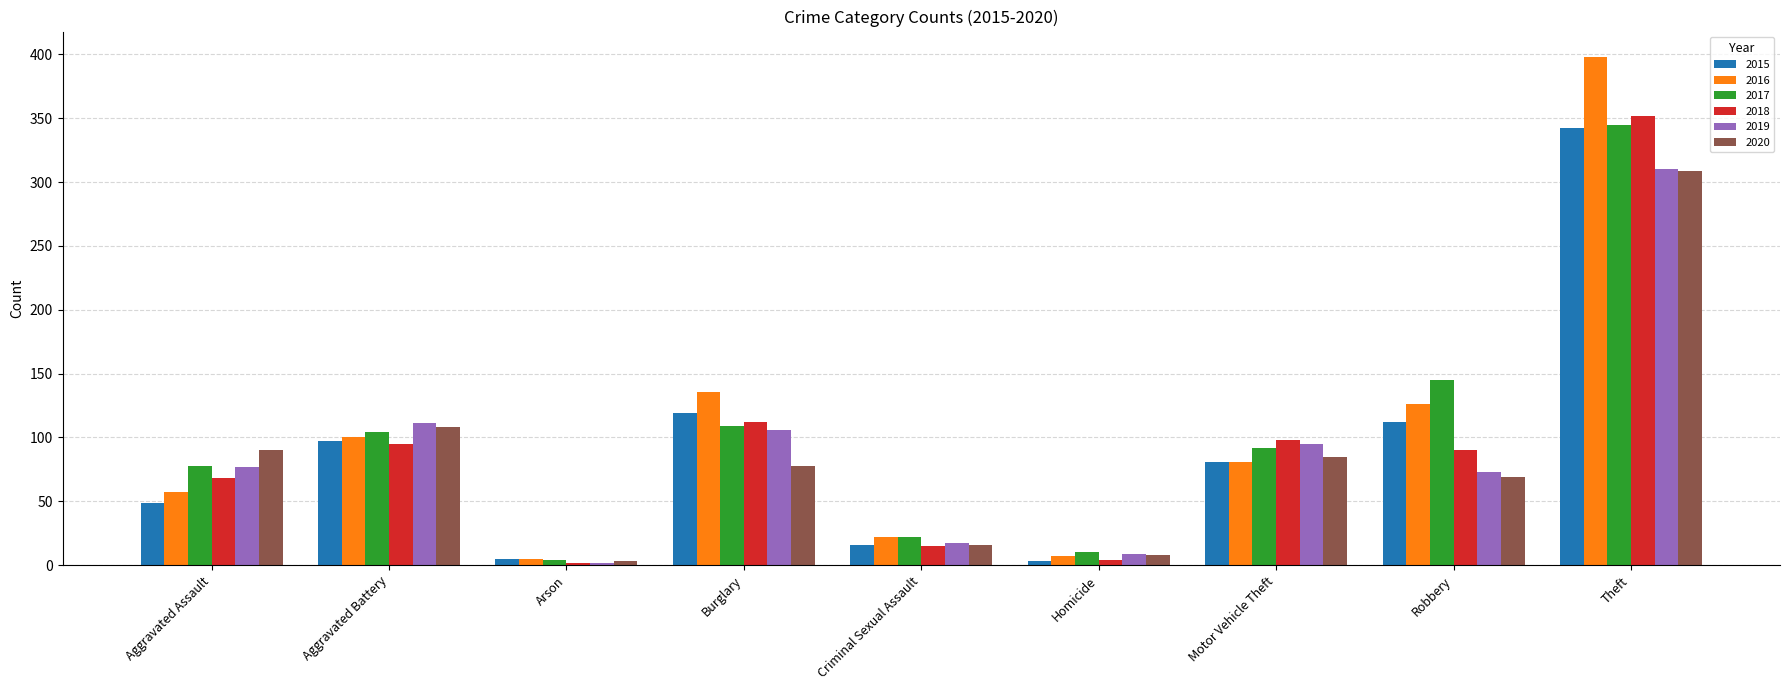

At which category does the chart reach its peak across all series?

Theft